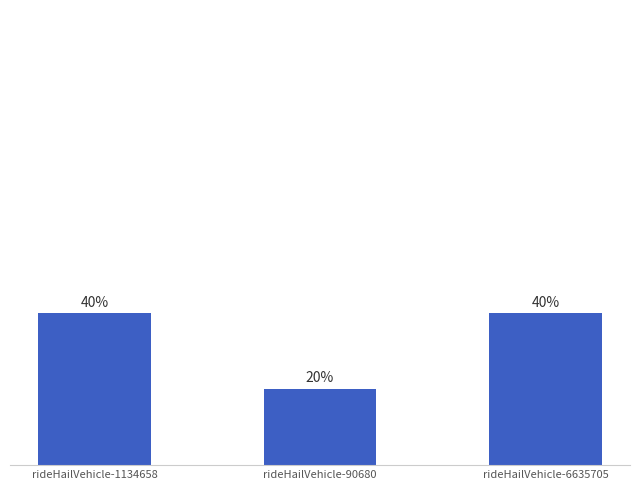

What is the label of the 2nd bar from the left?

rideHailVehicle-90680